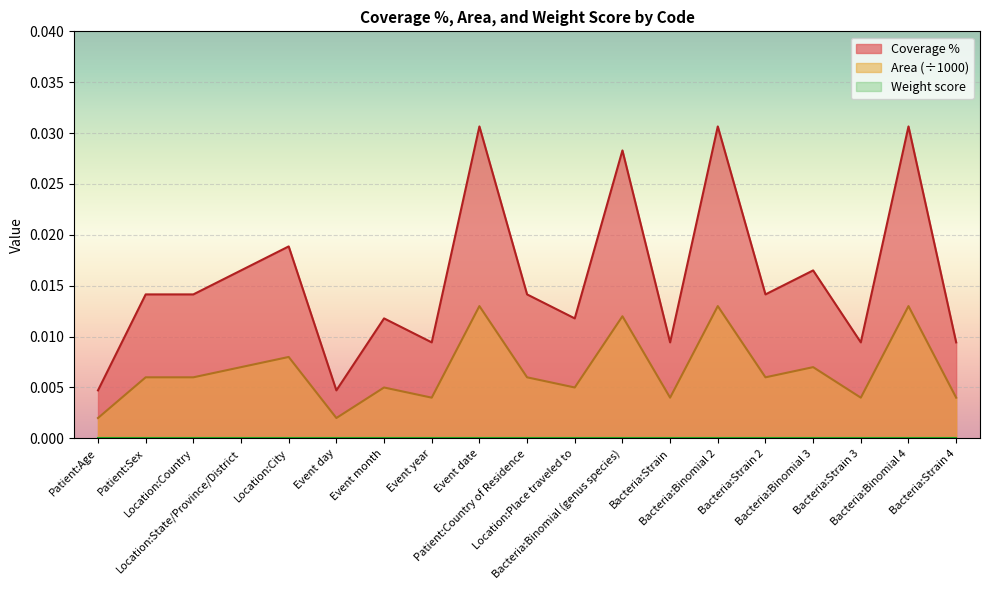

How many Coverage % values are between 0 and 1?

19